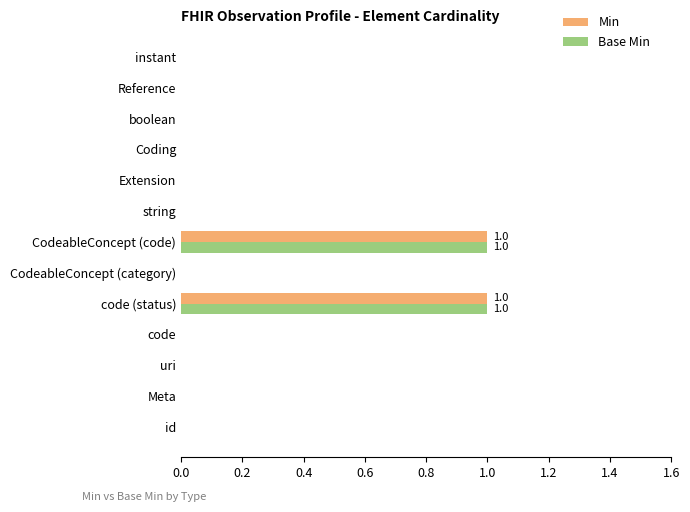

The Base Min series shows -1 at id. True or false?

False